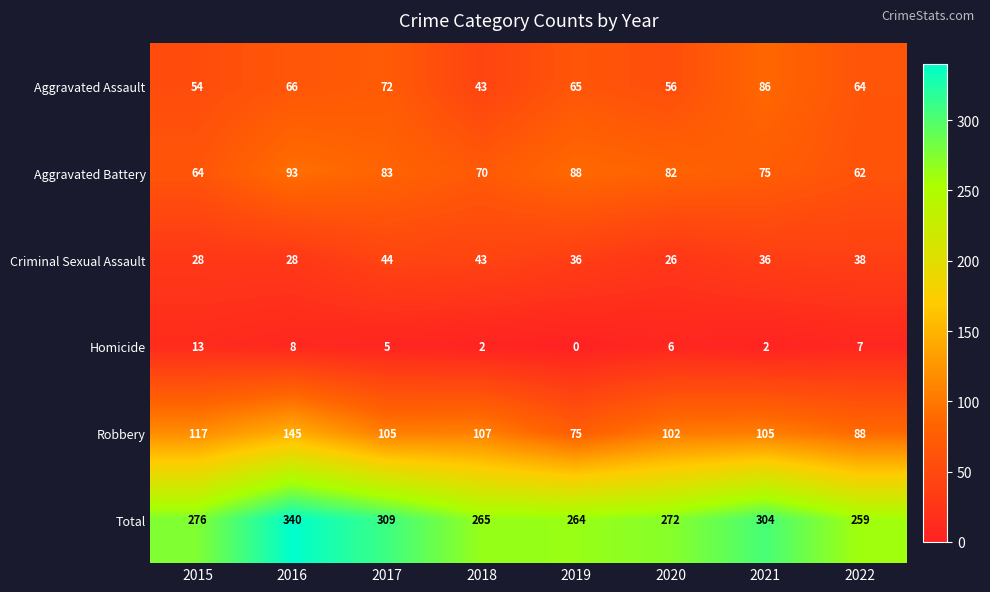

Is it true that Total equals 100 at 2017?

False